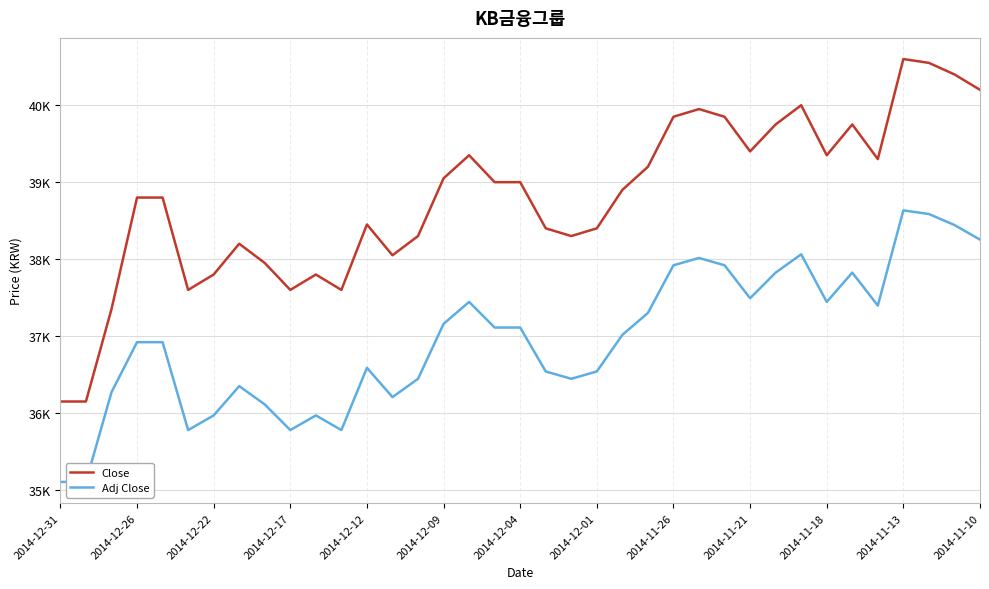

Which series changed the most between 24 and 32?

Close